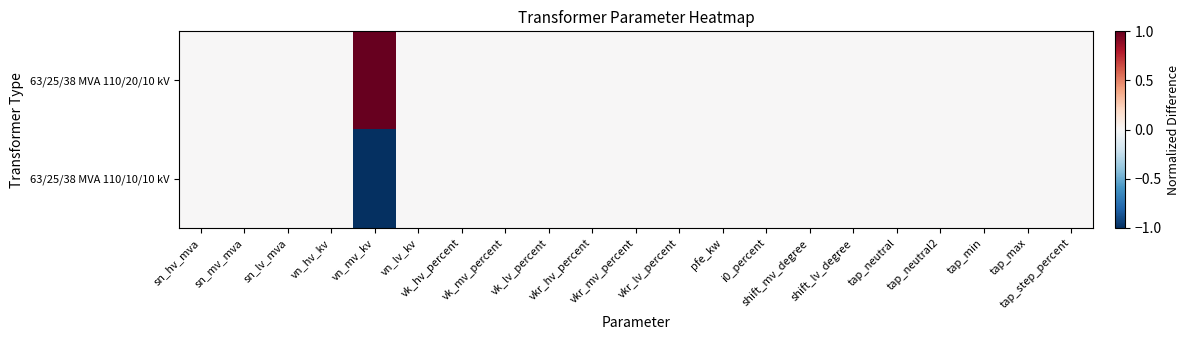

Which series has the largest range (max minus min)?

63/25/38 MVA 110/20/10 kV